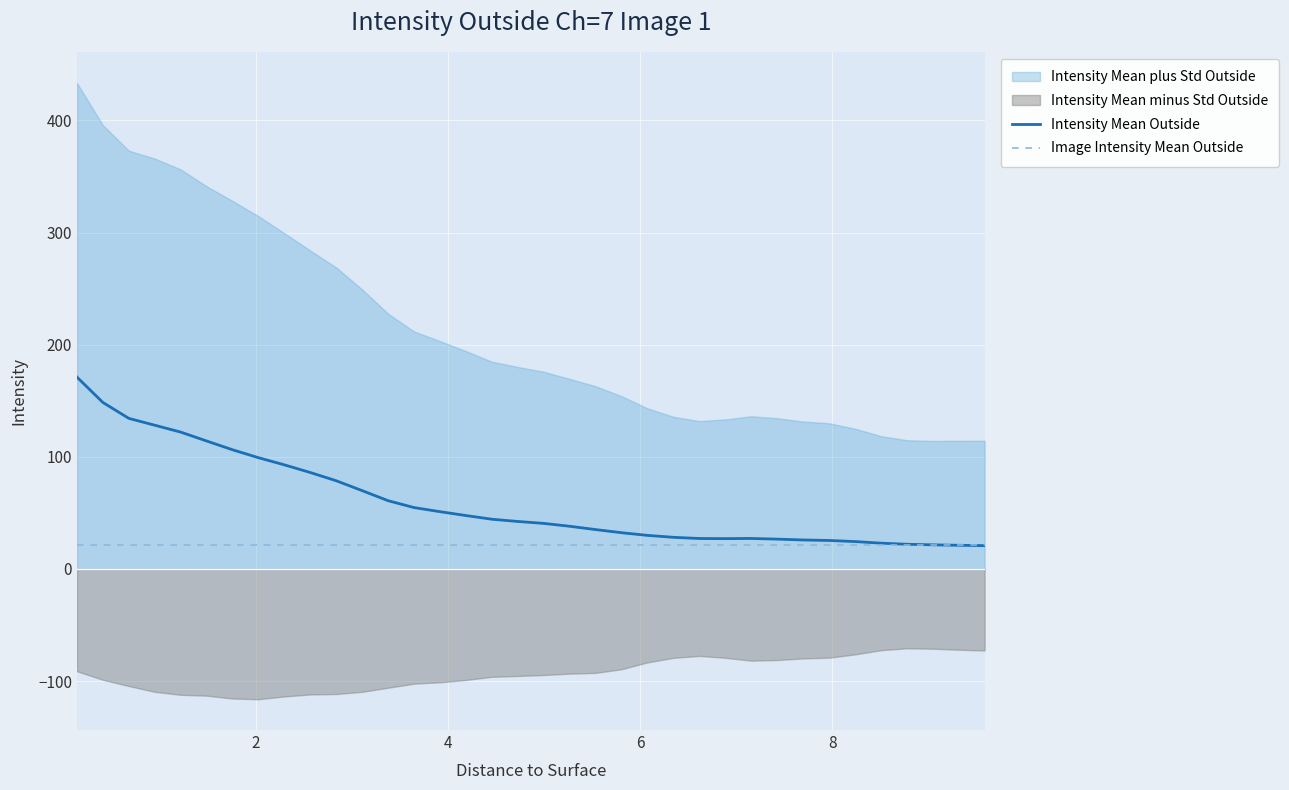

What is the minimum value for Image Intensity Mean Outside?

21.2